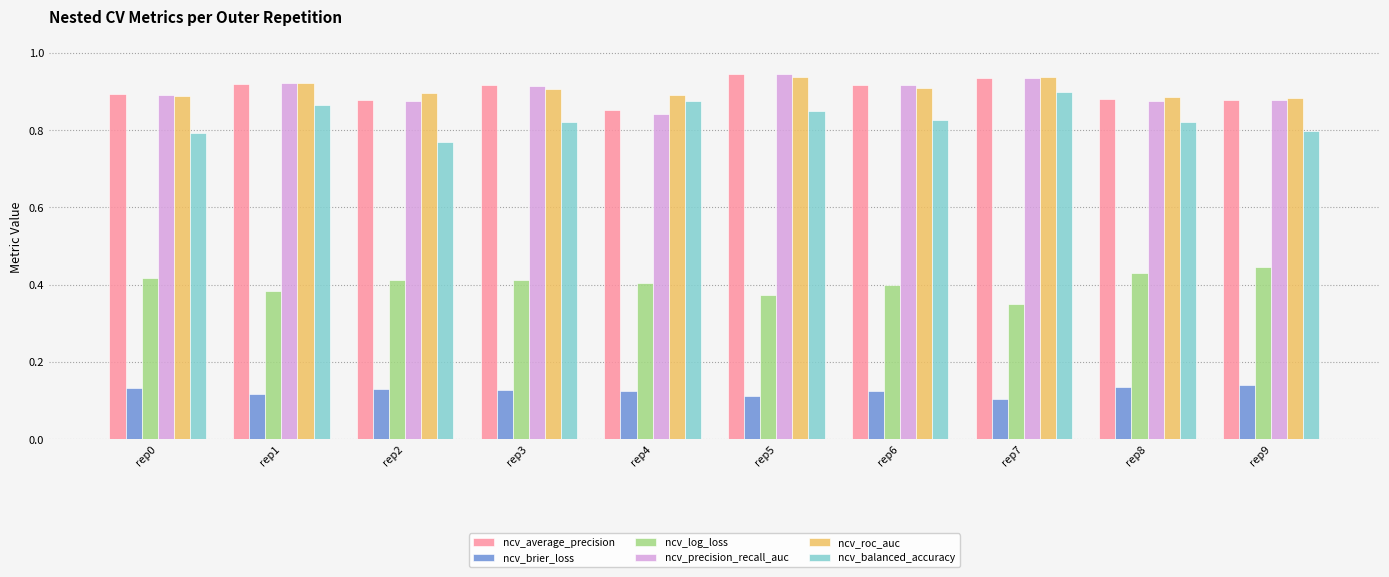

The value of ncv_balanced_accuracy at rep8 is 1.3. True or false?

False